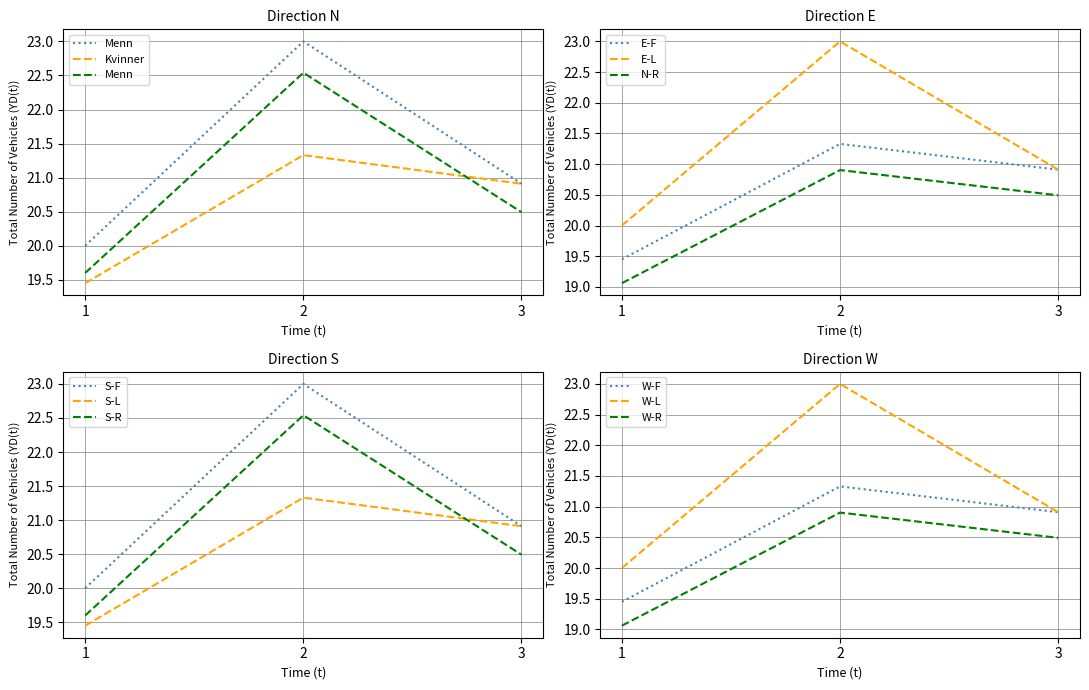

What is the total value across all series at 2?

42.7